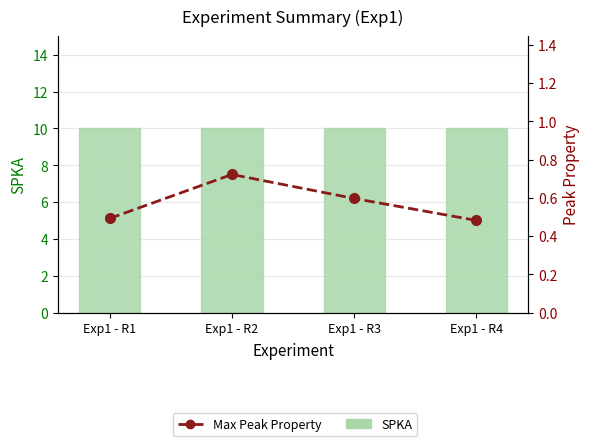

Is it true that Max Peak Property equals 0.4 at Exp1 - R2?

False